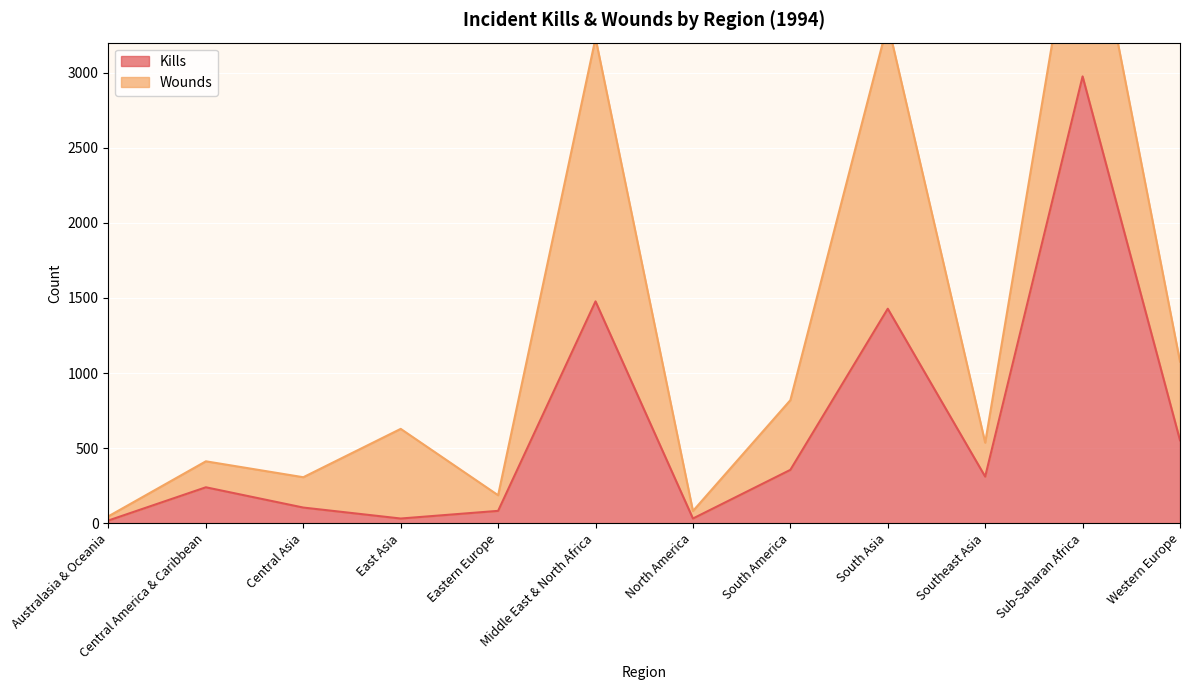

Which label corresponds to the largest value in the chart?

Sub-Saharan Africa